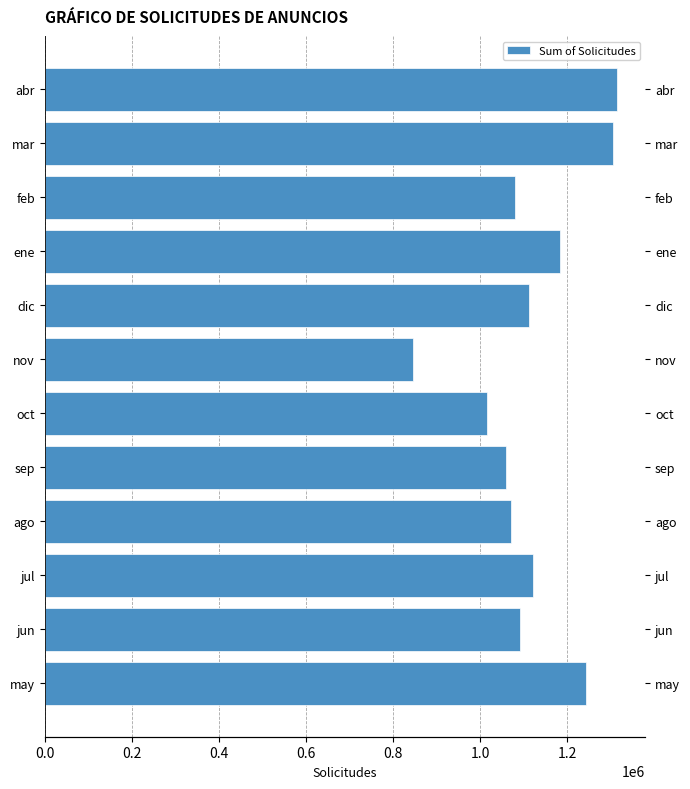

What is the minimum value shown in the chart?

846024